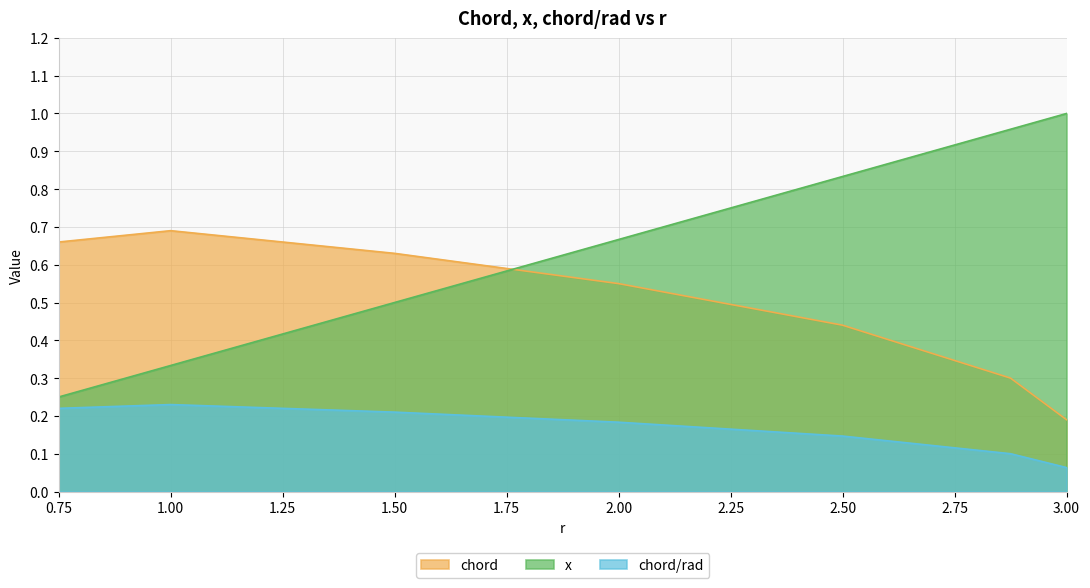

Which category has the highest value in the chord/rad series?

1.00